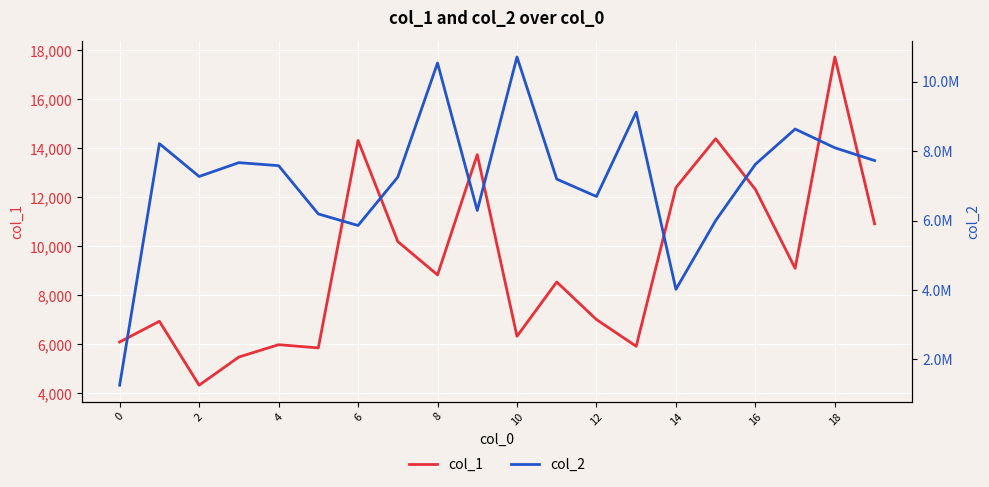

True or false: col_2 and col_1 cross at least once.

False